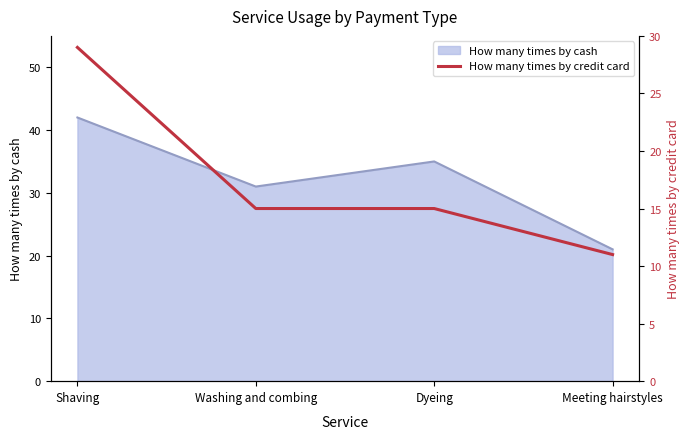

How many interior local valleys does the How many times by cash series have?

1